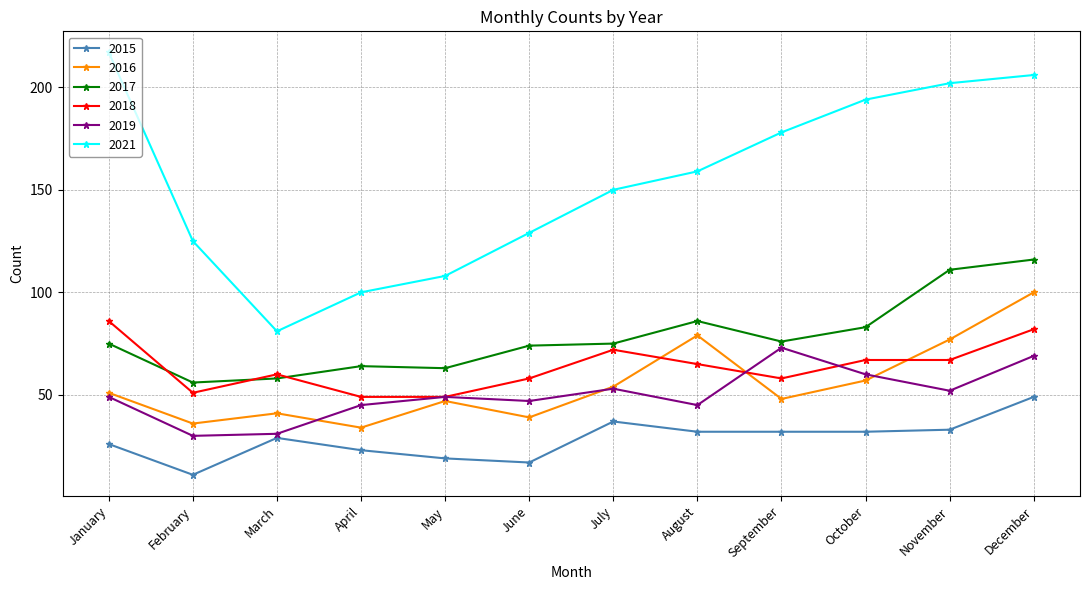

True or false: 2018 and 2019 cross at least once.

True